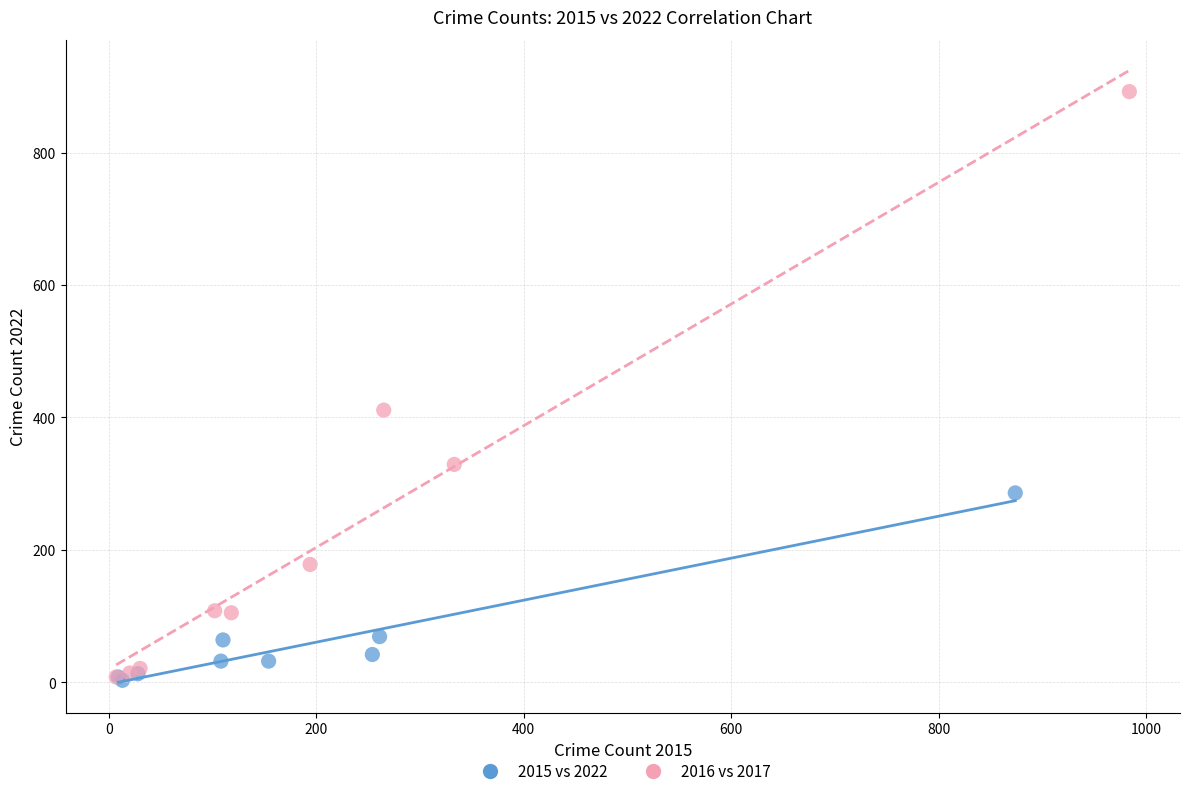

Which series contains the highest Y value?

2016 vs 2017